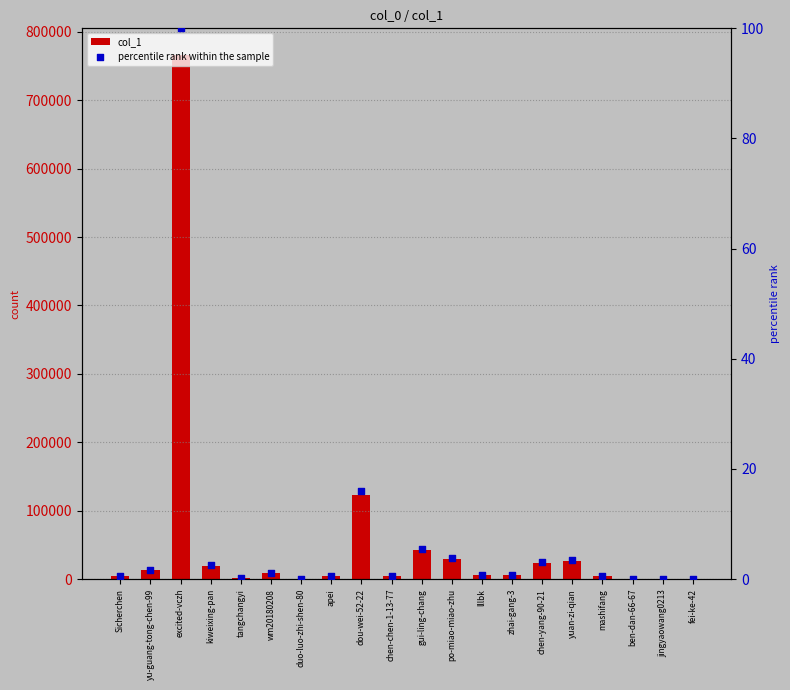

At how many categories does at least one series exceed 460396?

1